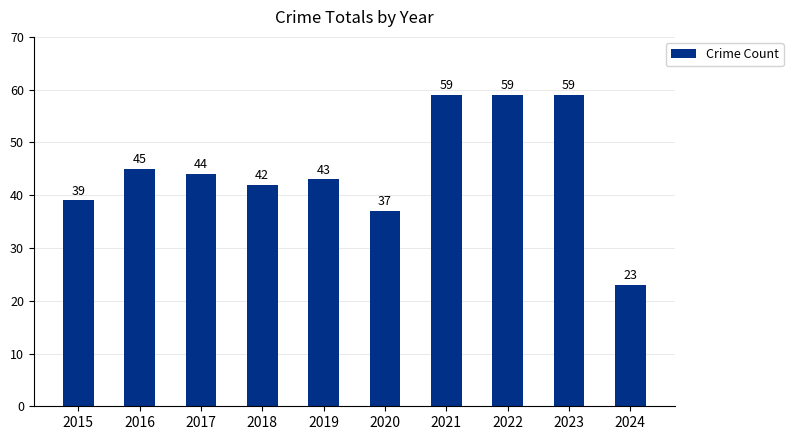

Which label corresponds to the smallest value in the chart?

2024